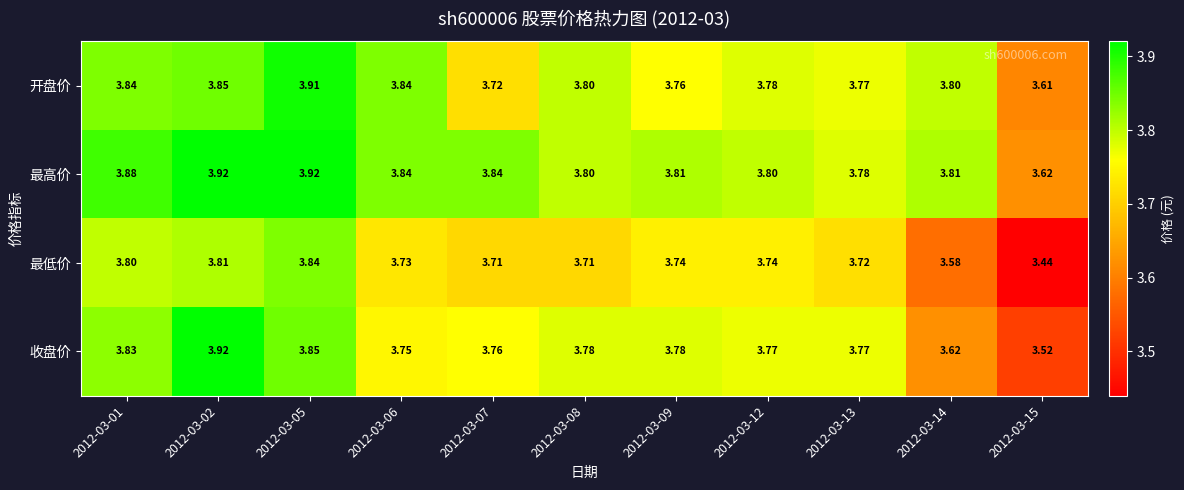

What is the difference between the highest and lowest values at 2012-03-13?

0.1